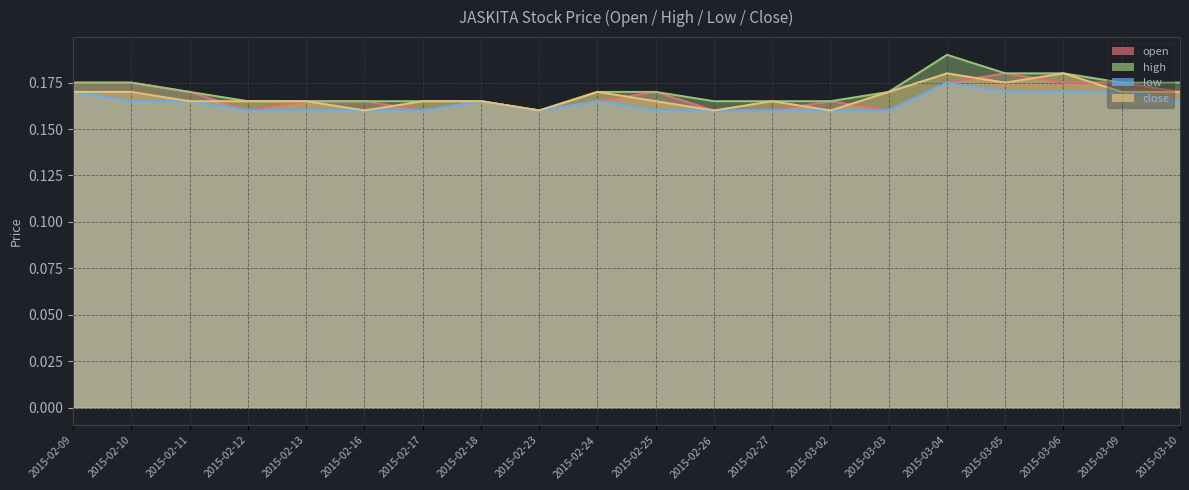

What is the approximate value of close at 2015-03-09?

0.2